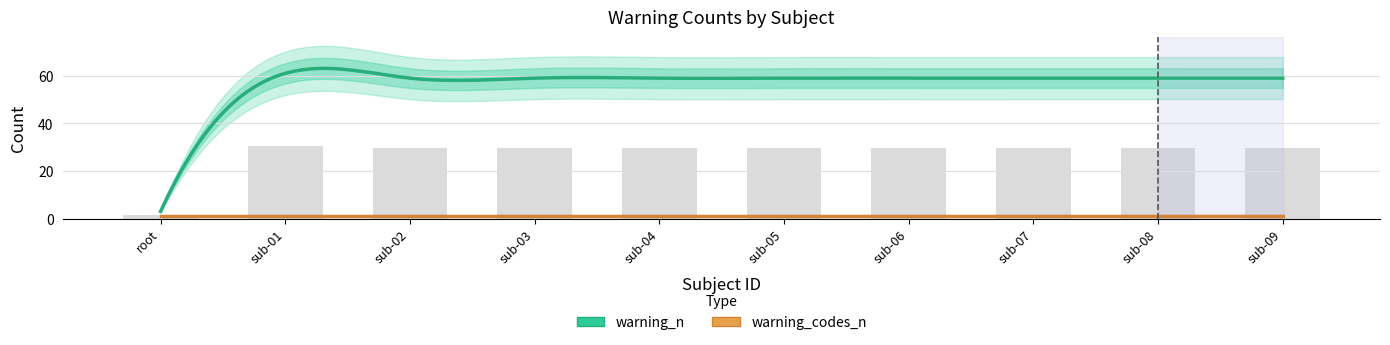

What is the sum of the values at root and sub-08?

31.0